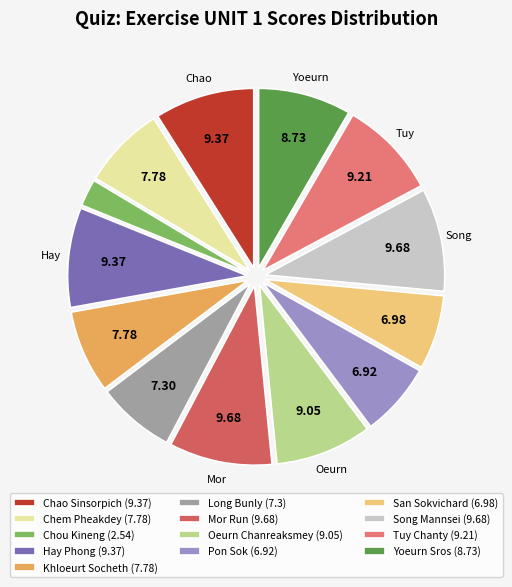

Between Oeurn Chanreaksmey and Chem Pheakdey, which is larger?

Oeurn Chanreaksmey